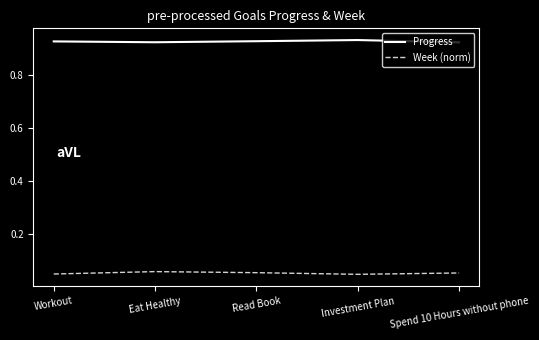

Is it true that Week (norm) equals 0.0 at Spend 10 Hours without phone?

False